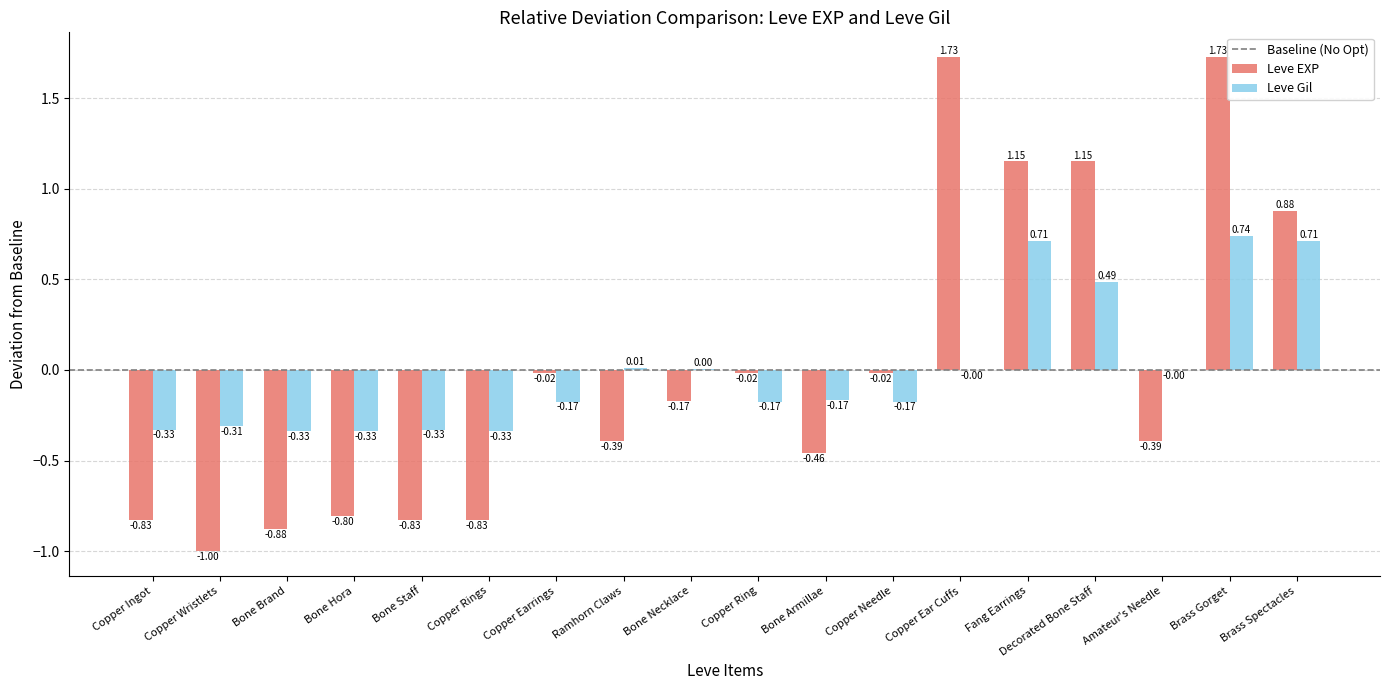

Where does the Leve Gil series first go above 0?

Ramhorn Claws